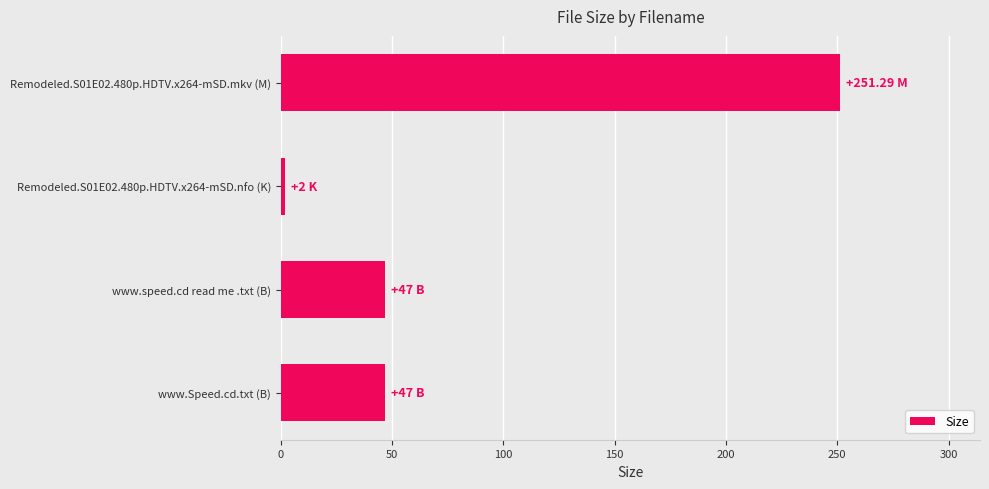

What is the sum of all values?

347.3